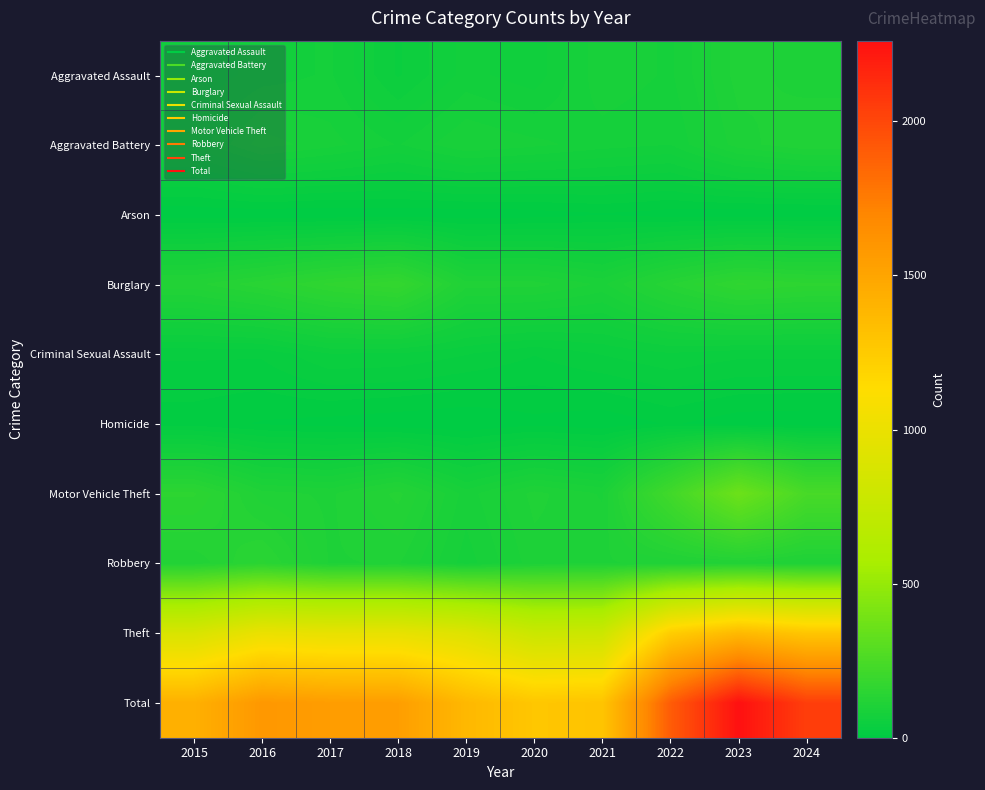

Reading left to right, transcribe all the data shown in this chart.

Aggravated Assault: 2015=54	2016=66	2017=72	2018=43	2019=65	2020=56	2021=86	2022=78	2023=110	2024=102
Aggravated Battery: 2015=64	2016=93	2017=83	2018=70	2019=88	2020=82	2021=75	2022=71	2023=102	2024=114
Arson: 2015=2	2016=2	2017=1	2018=3	2019=2	2020=4	2021=8	2022=4	2023=2	2024=2
Burglary: 2015=121	2016=139	2017=162	2018=176	2019=110	2020=110	2021=95	2022=132	2023=161	2024=153
Criminal Sexual Assault: 2015=28	2016=28	2017=44	2018=43	2019=36	2020=27	2021=36	2022=43	2023=38	2024=38
Homicide: 2015=13	2016=8	2017=5	2018=2	2019=0	2020=6	2021=2	2022=10	2023=3	2024=2
Motor Vehicle Theft: 2015=152	2016=110	2017=104	2018=127	2019=84	2020=109	2021=96	2022=219	2023=364	2024=241
Robbery: 2015=117	2016=144	2017=105	2018=107	2019=75	2020=102	2021=105	2022=108	2023=114	2024=105
Theft: 2015=874	2016=999	2017=979	2018=977	2019=914	2020=782	2021=791	2022=1235	2023=1368	2024=1285
Total: 2015=1425	2016=1589	2017=1555	2018=1548	2019=1374	2020=1278	2021=1294	2022=1900	2023=2262	2024=2042